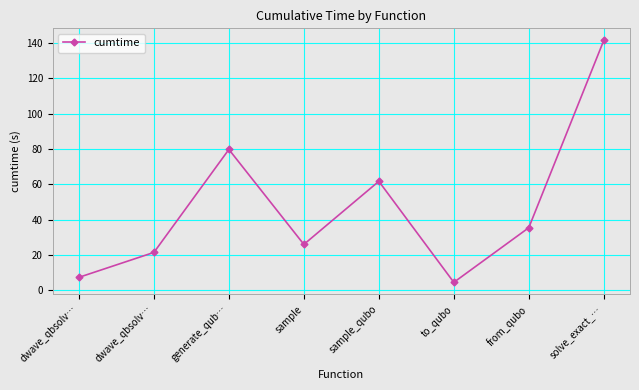

The chart shows a value of 2.9 at to_qubo. True or false?

False